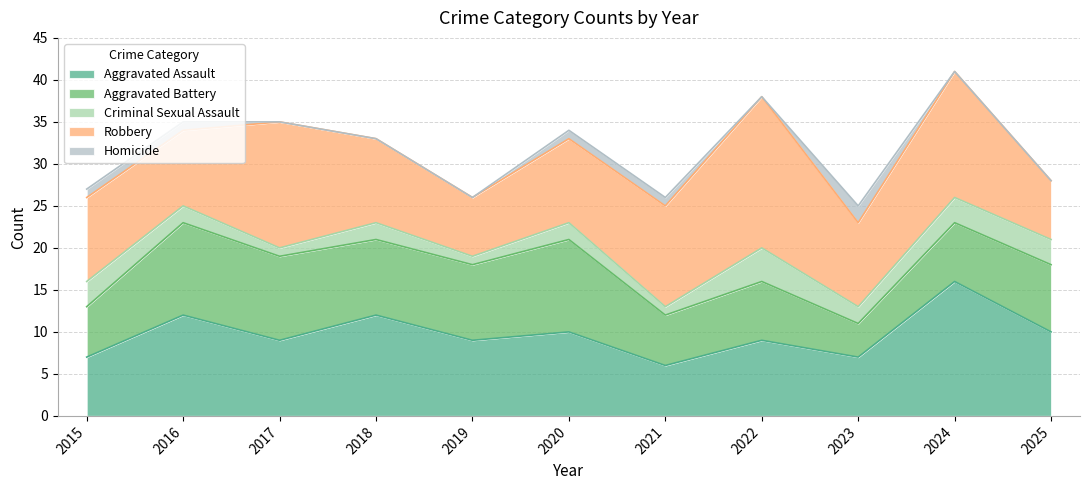

Where is the first local maximum for Robbery?

2017